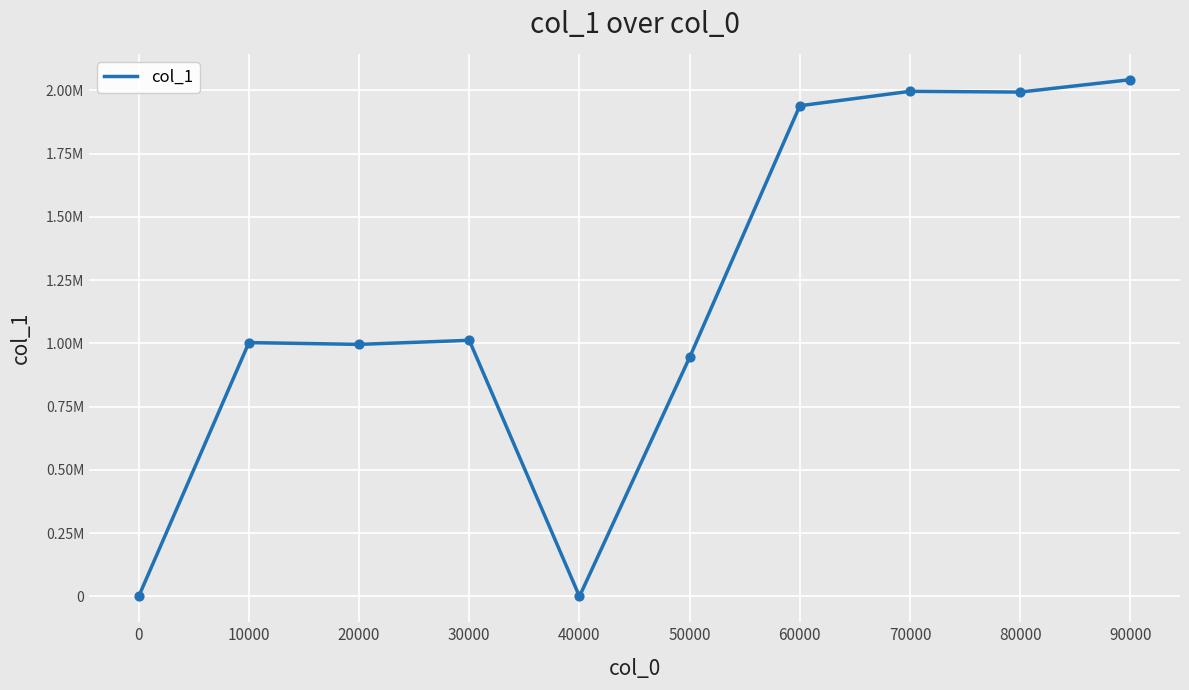

What is the change in value from 10000 to 70000?

+993000